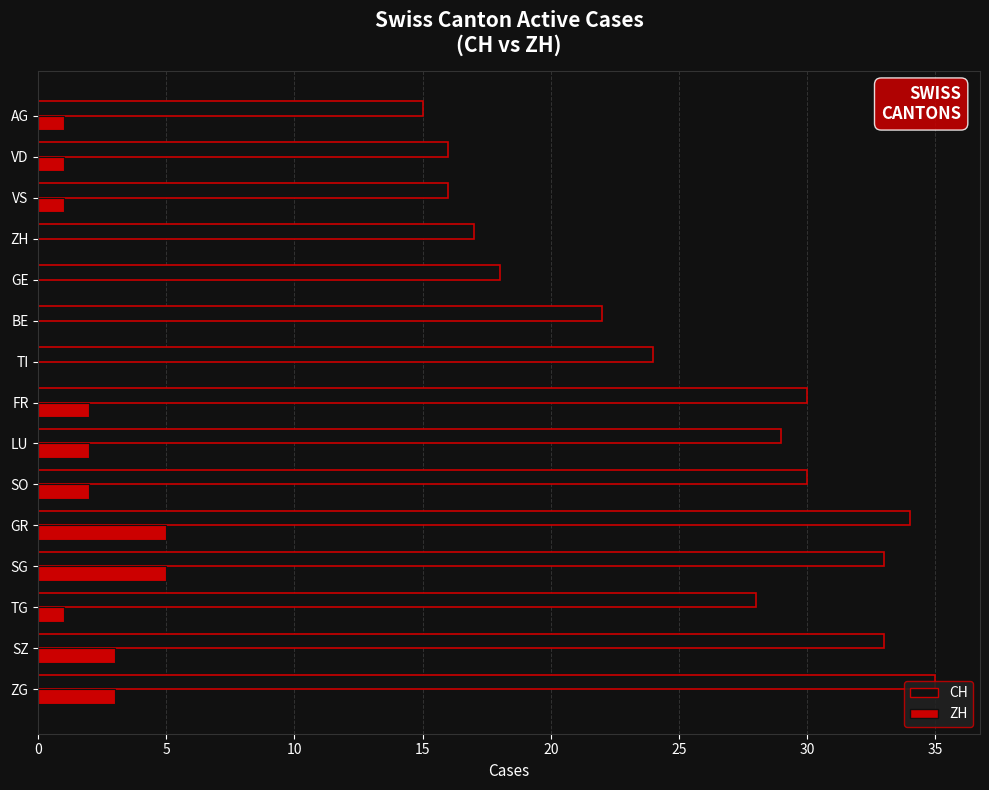

What is the maximum value shown in the chart?

35